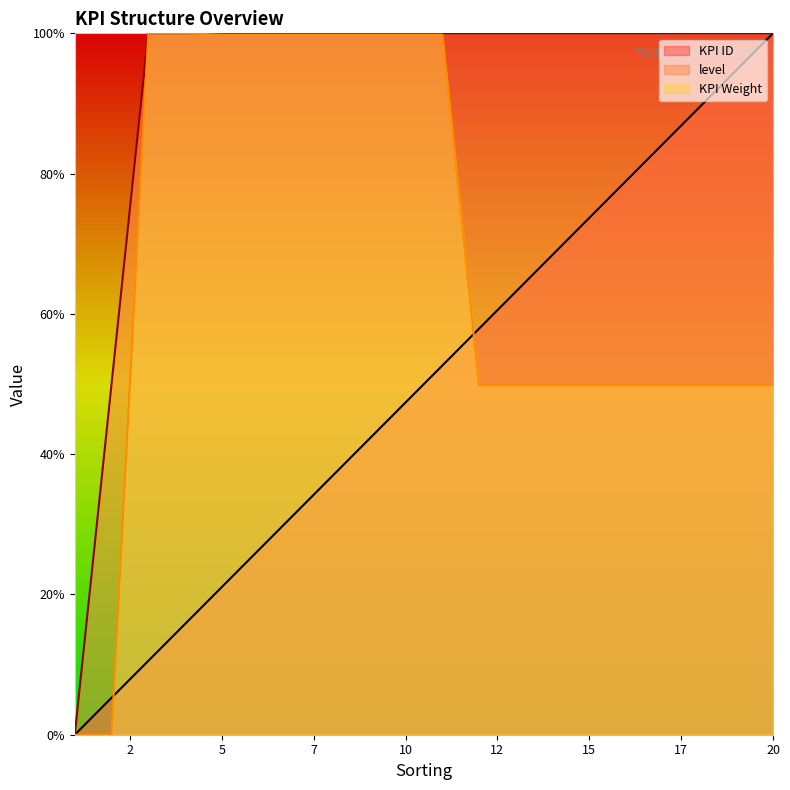

What is the value of the KPI ID point at the 14th from the left?

68.4